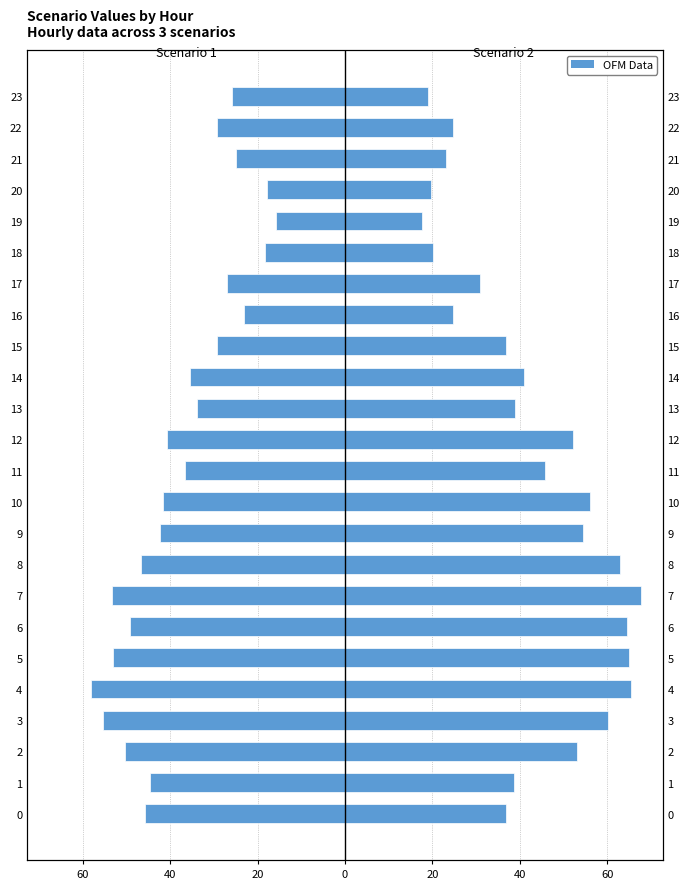

How many bars are there in total?

48